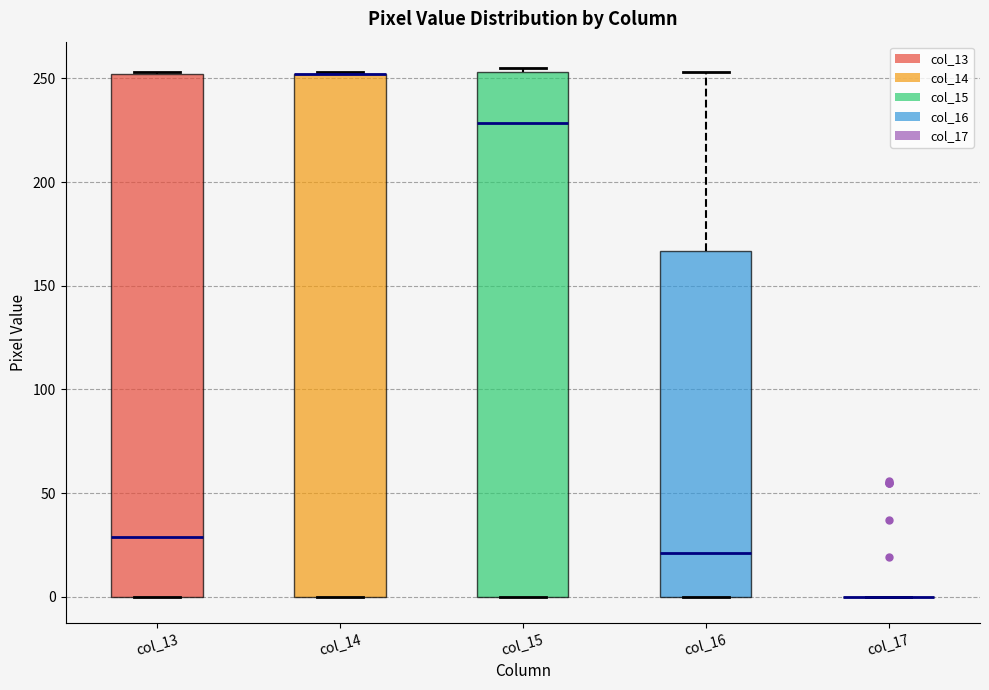

Reading left to right, read every box against the y-axis: the position of its median line, the range the box covers, and the ends of its whiskers. The values are not printed on the chart, so give them approximately, as read against the axis.

col_13: median 30, box 0 to 250, whiskers 0 to 255
col_14: median 250 (drawn on the box's upper edge), box 0 to 250, whiskers 0 to 255
col_15: median 230, box 0 to 255, whiskers 0 to 255 (just above the box's upper edge)
col_16: median 20, box 0 to 165, whiskers 0 to 255
col_17: box collapsed to a line at 0, whiskers 0 to 0